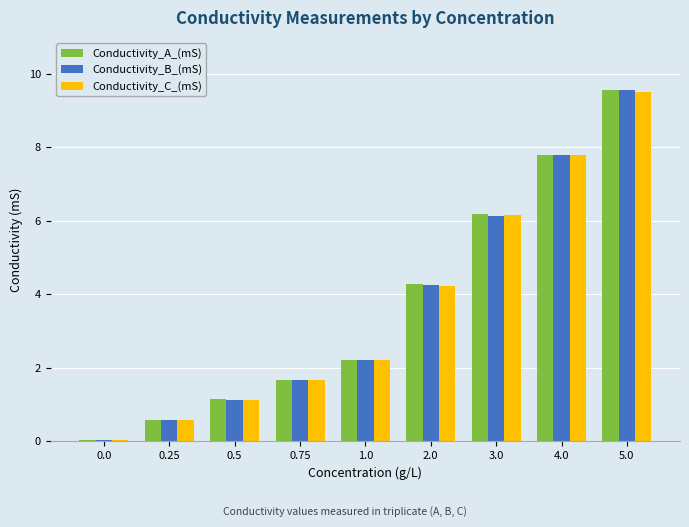

Is the value of Conductivity_C_(mS) at 0.25 greater than the value of Conductivity_B_(mS) at 1.0?

No